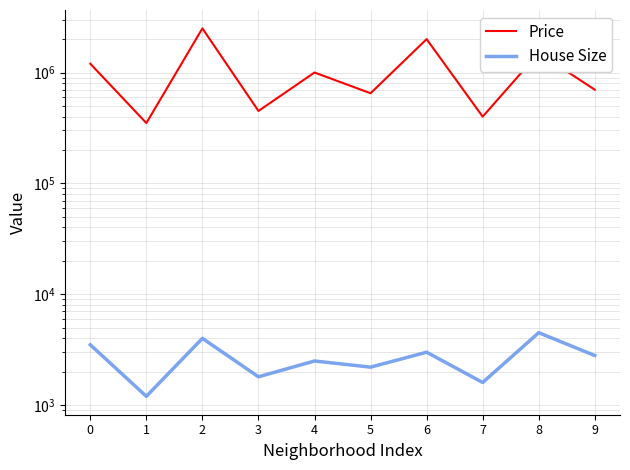

Which series has the largest total across all categories?

Price